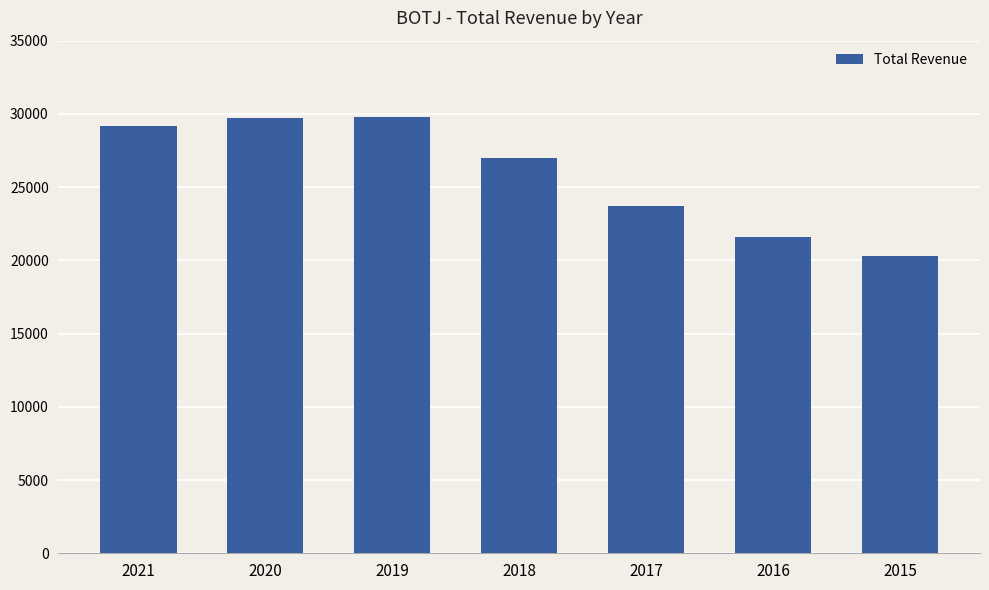

The chart shows a value of 12519 at 2019. True or false?

False